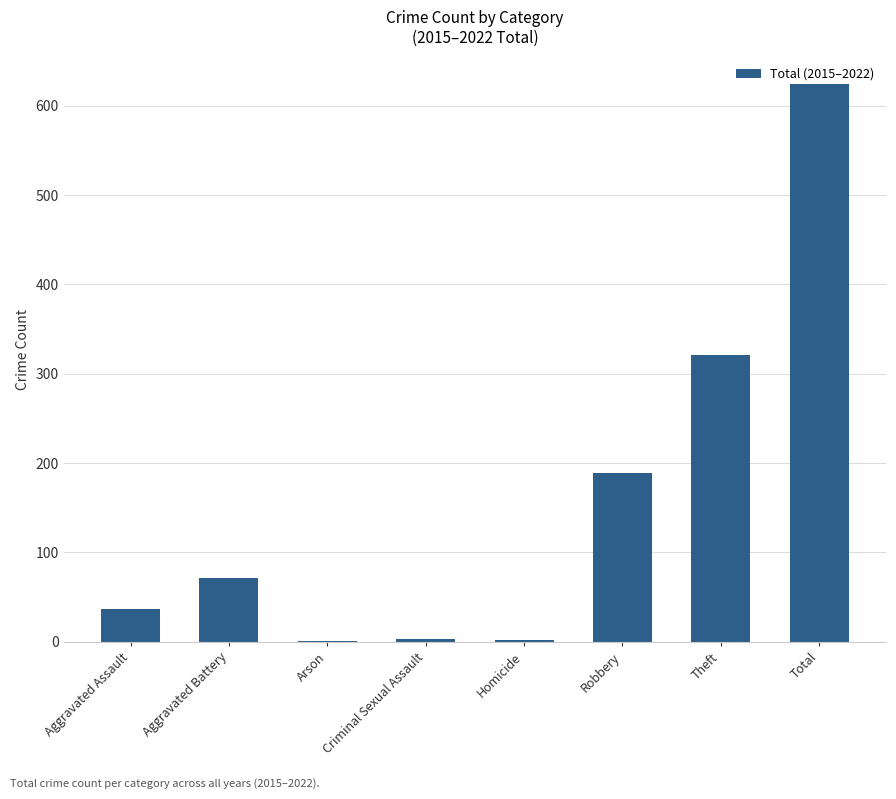

Which has a higher value, Aggravated Battery or Homicide?

Aggravated Battery